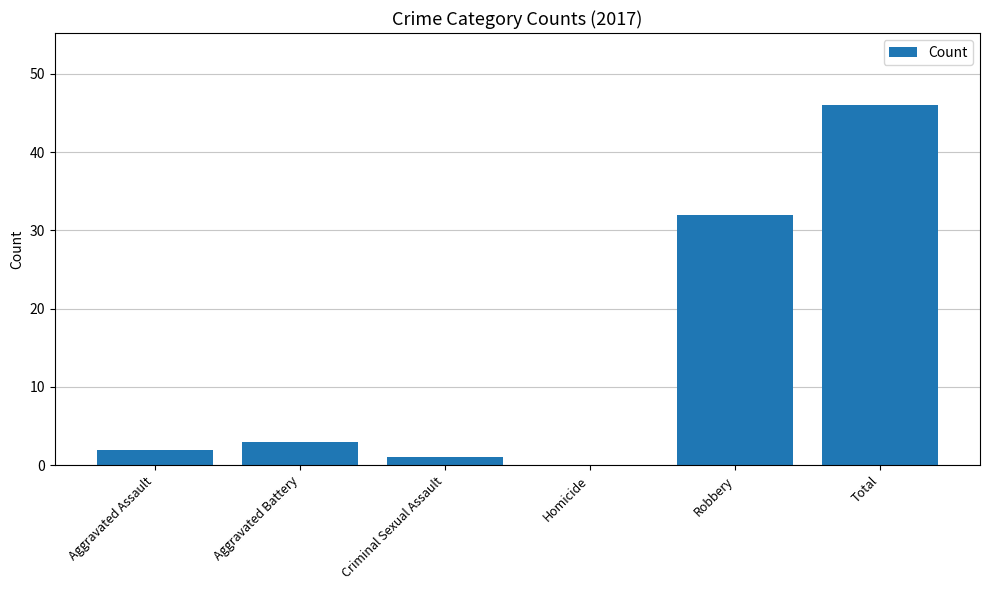

What is the sum of all values?

84